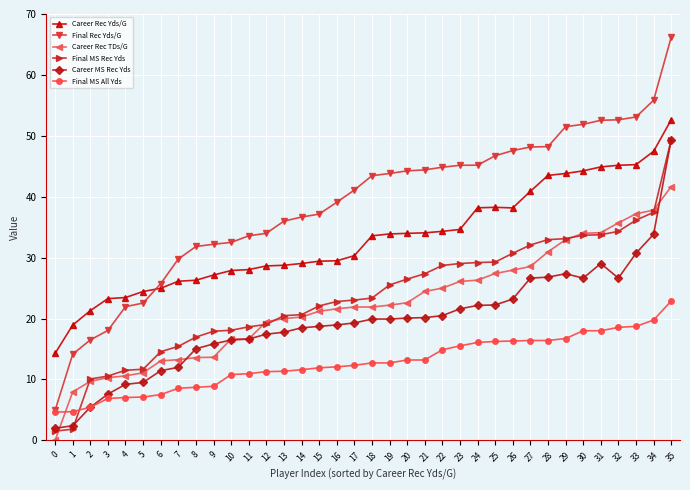

True or false: Career MS Rec Yds and Career Rec Yds/G intersect in this chart.

False